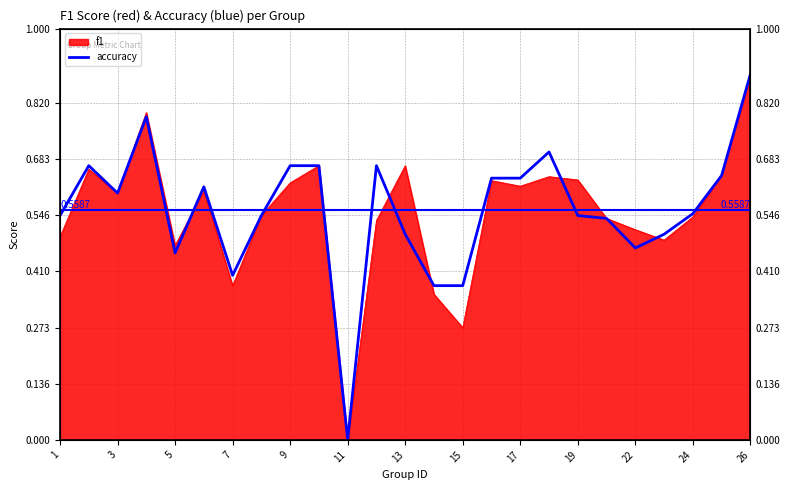

The chart shows a value of 0.3 at 23. True or false?

False